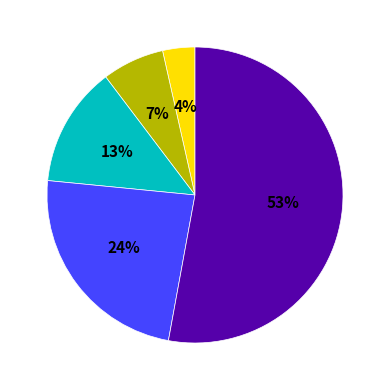

Is there any slice that represents more than half of the pie?

Yes